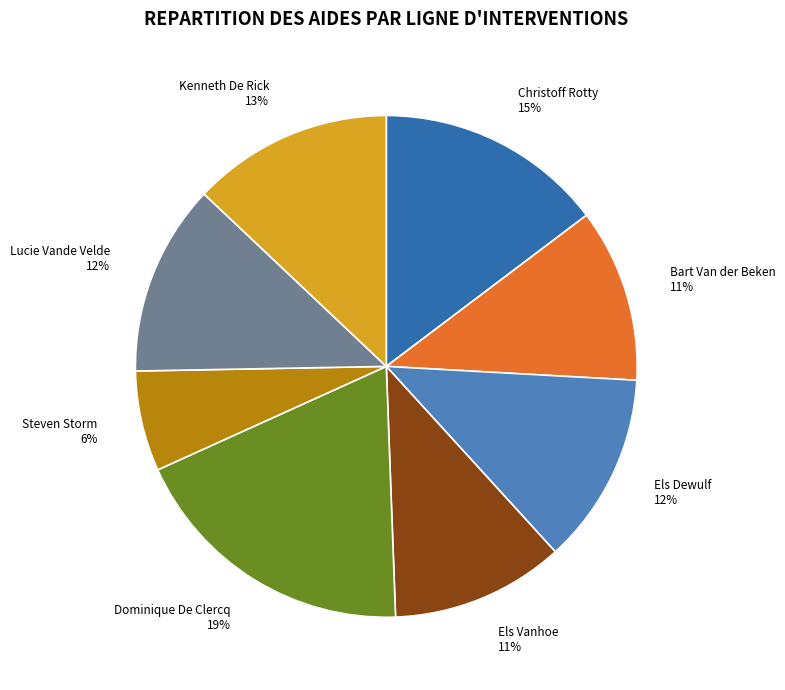

Which slice is the smallest?

Steven Storm